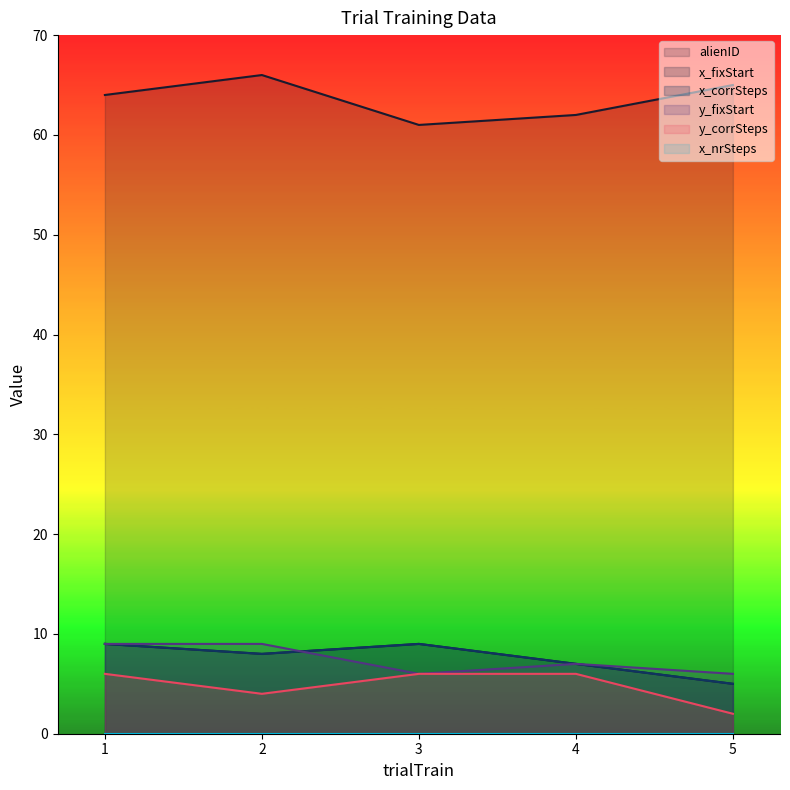

Which has a higher value, 2 or 5?

2